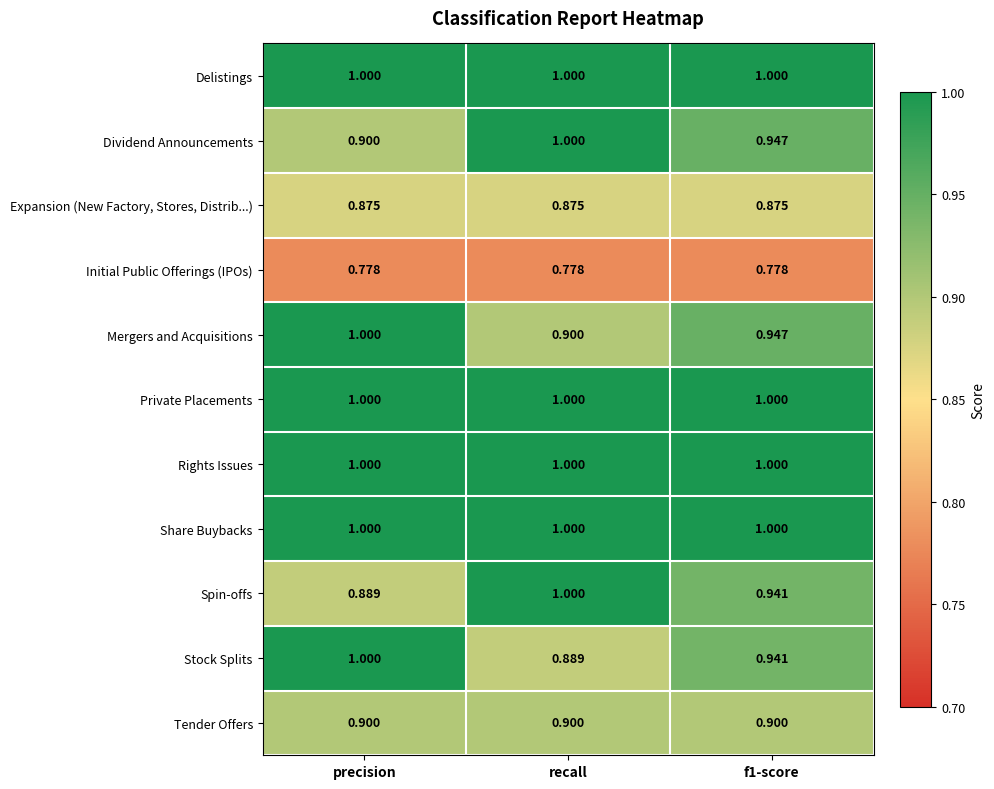

Between recall and f1-score, which series saw the biggest shift?

Spin-offs